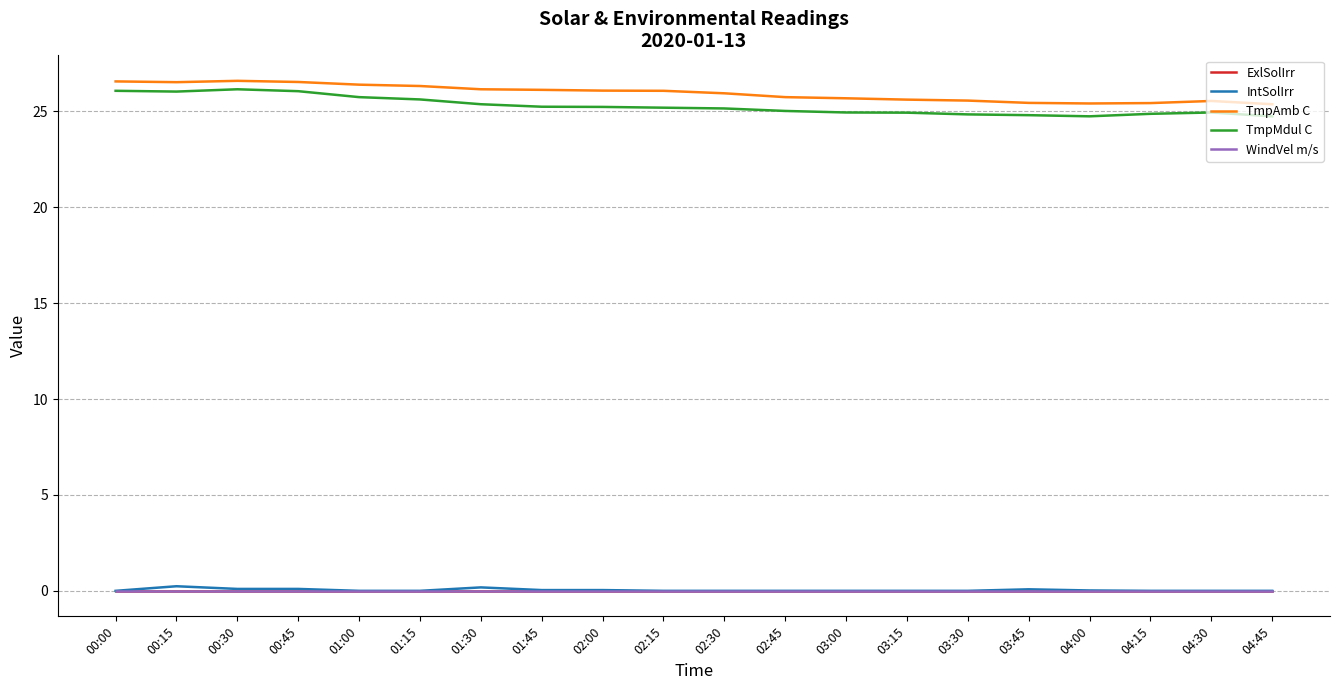

Which series has the largest total across all categories?

TmpAmb C